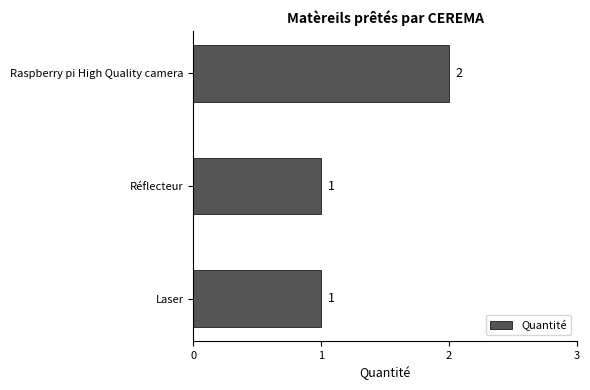

What is the sum of all values?

4